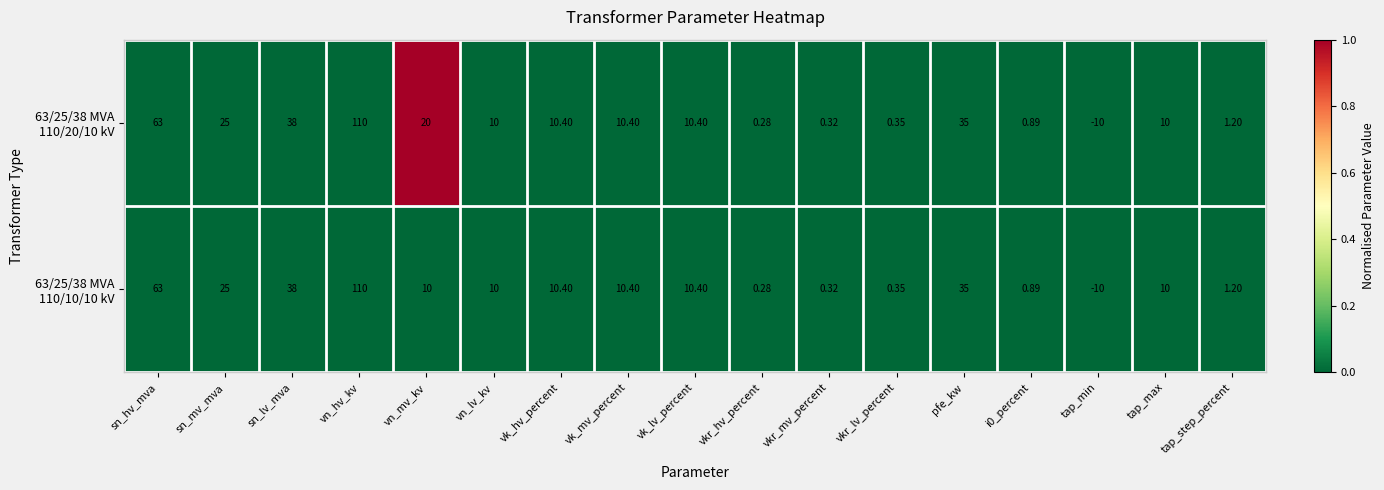

What is the greatest value displayed?

110.0